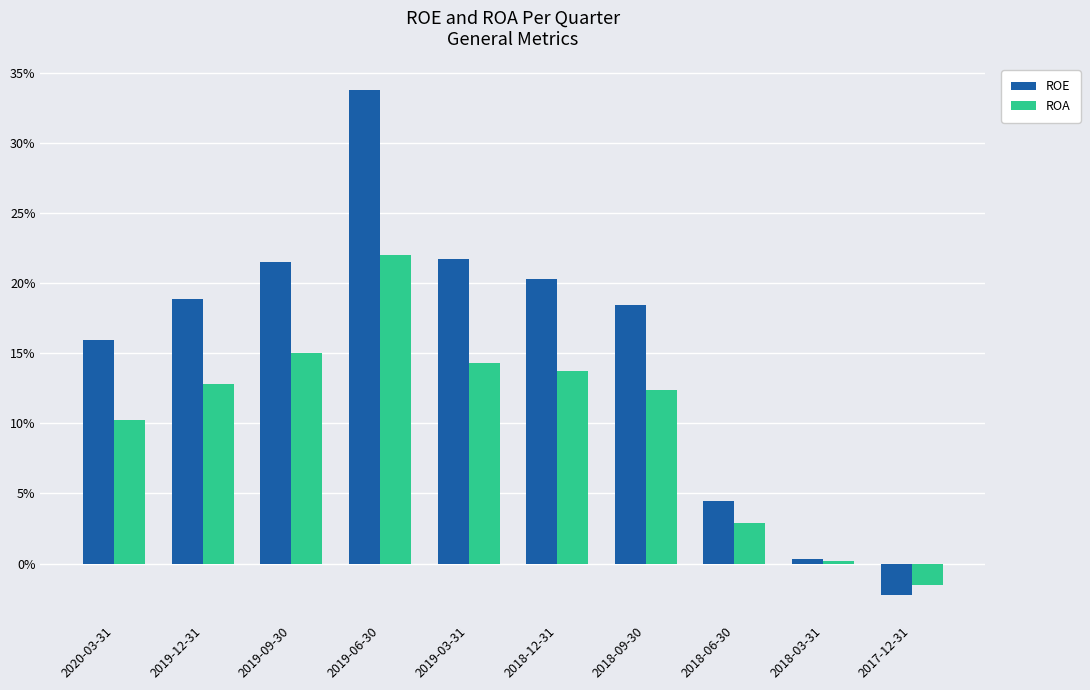

Which series changed the most between 2019-03-31 and 2018-03-31?

ROE